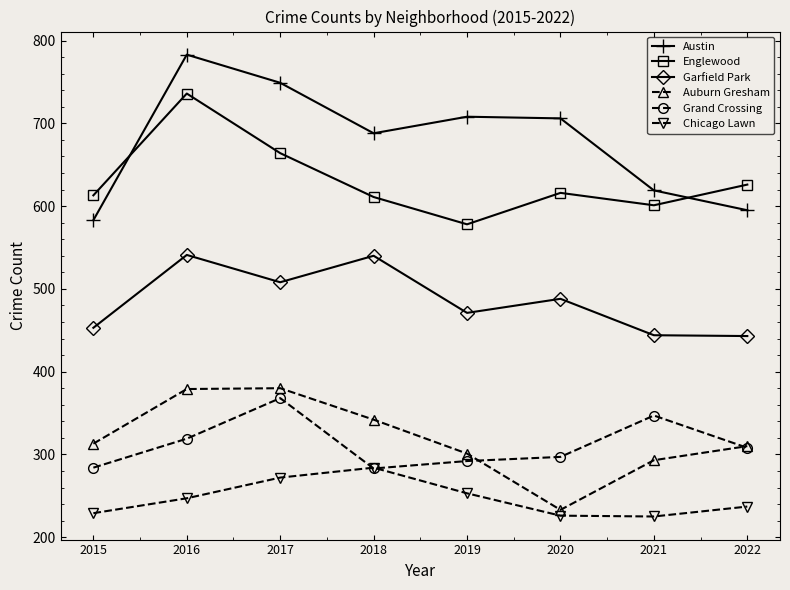

The value of Garfield Park at 2021 is 766. True or false?

False